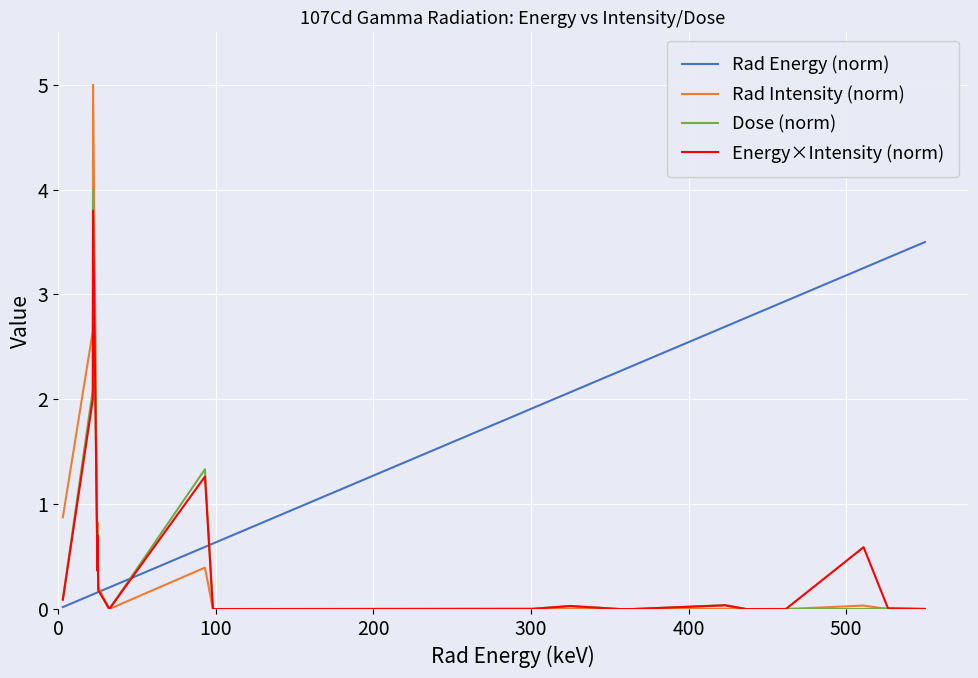

Which series has the widest spread of values?

Rad Intensity (norm)